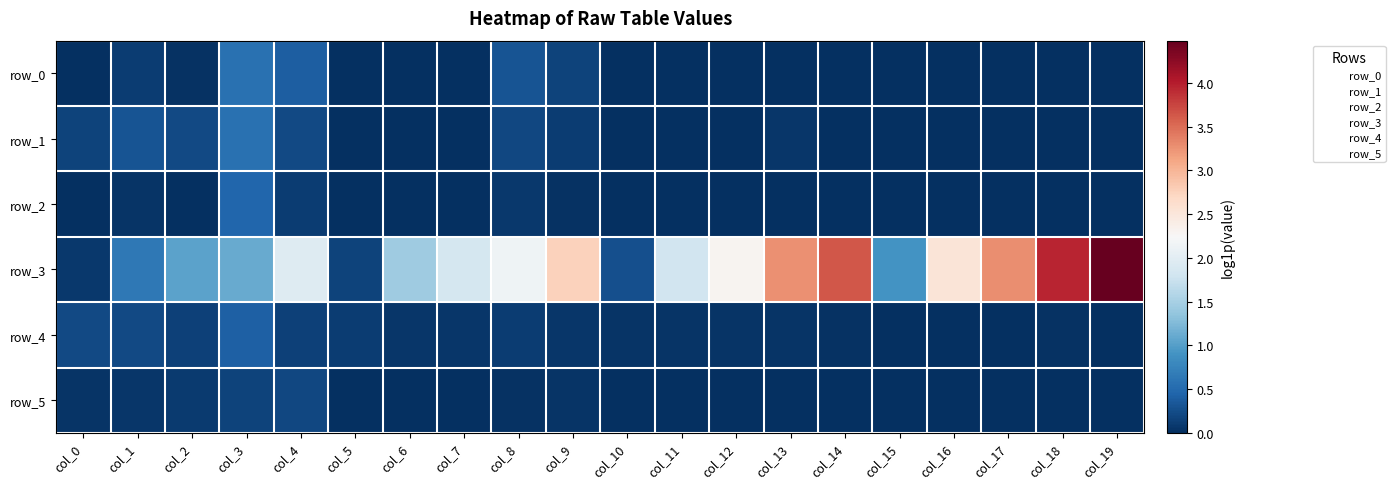

At which category is the sum across all series the highest?

col_19